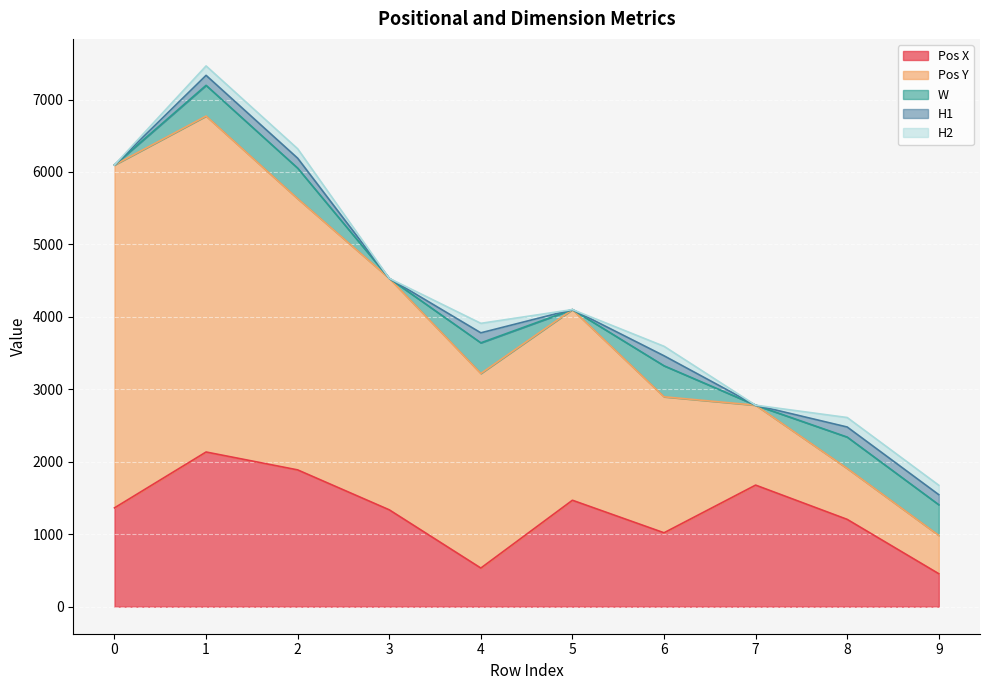

What value does the H1 series have at 6?

138